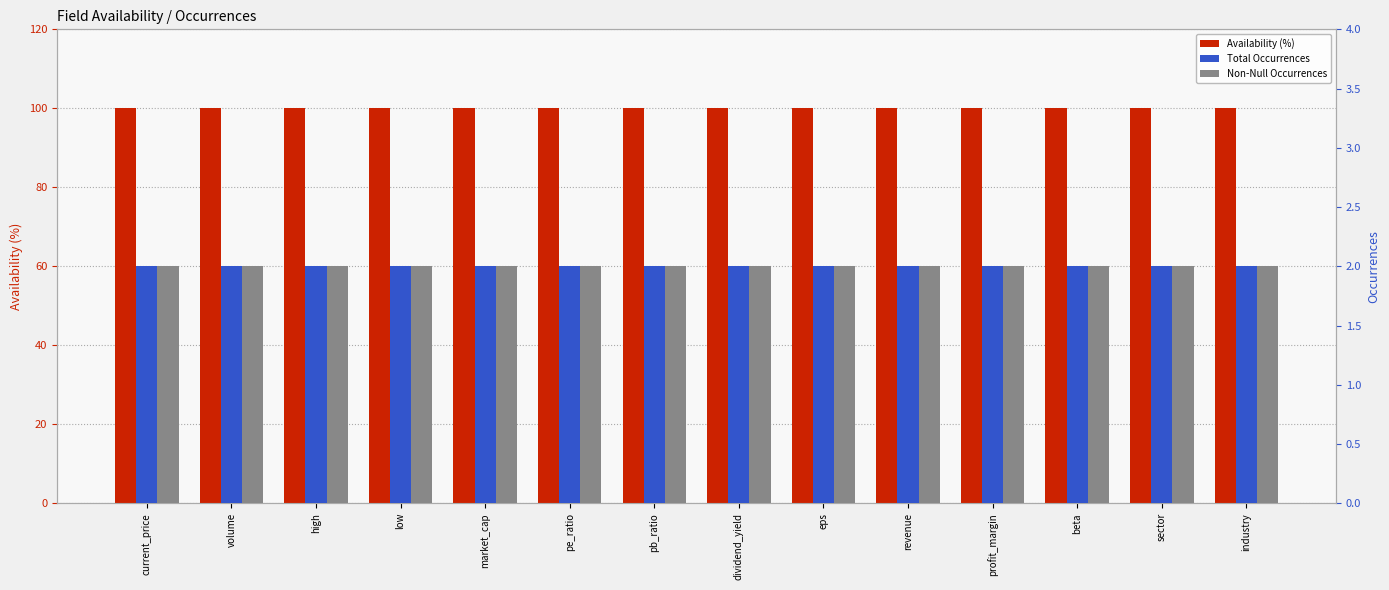

At how many categories does at least one series exceed 97?

14